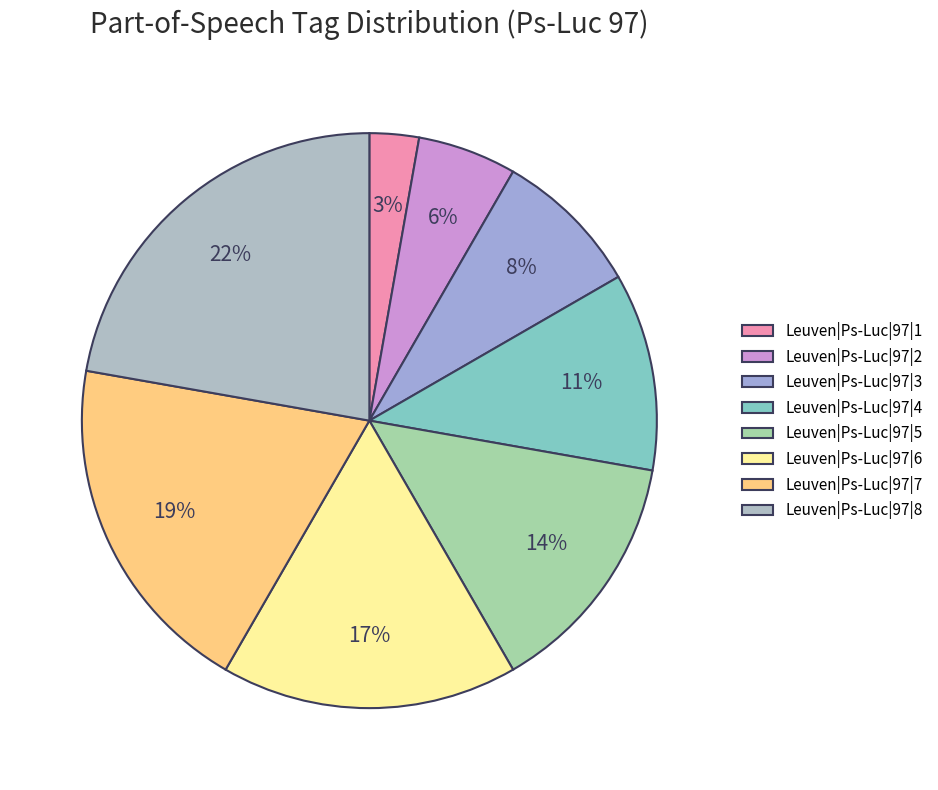

How many segments does this pie chart have?

8